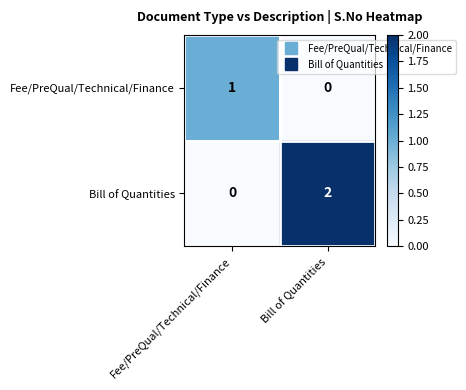

At Fee/PreQual/Technical/Finance, list the series in order from largest to smallest.

Fee/PreQual/Technical/Finance, Bill of Quantities